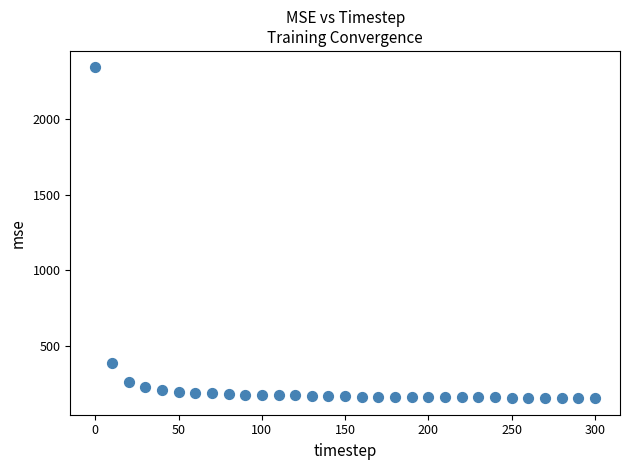

What Y value in the scatter plot is closest to 1246?

384.1